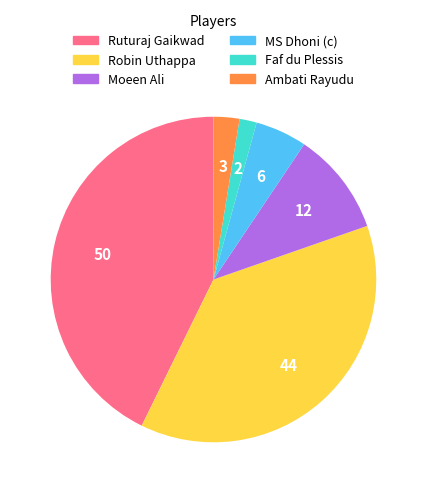

Is the sum of Ruturaj Gaikwad and Moeen Ali greater than half?

Yes